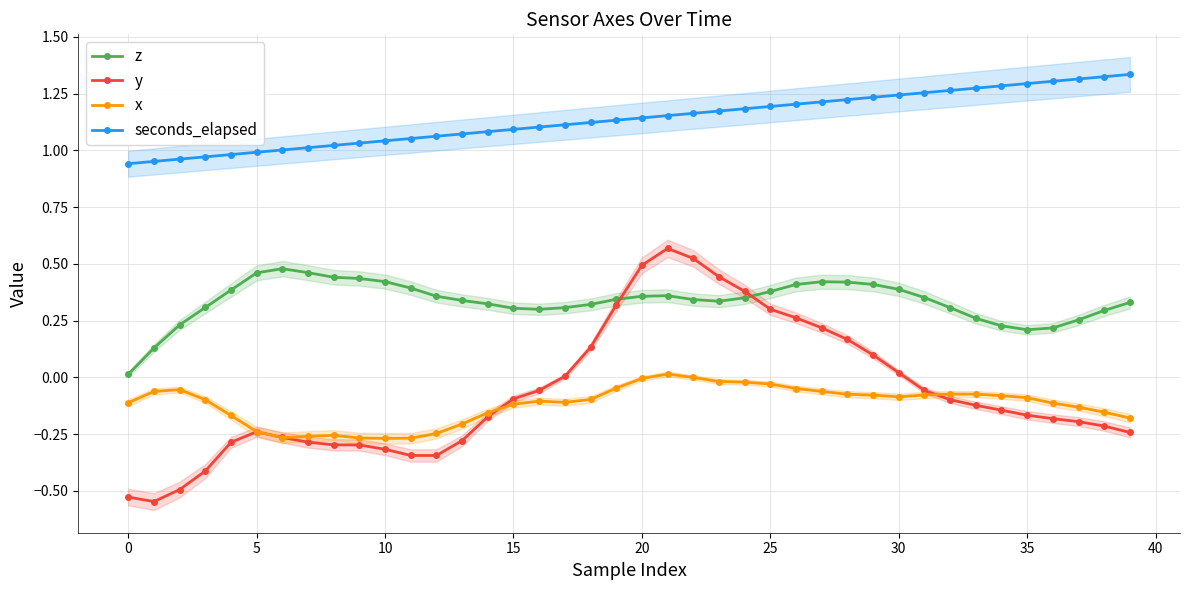

After their last crossing, which series has the higher values: z or y?

z